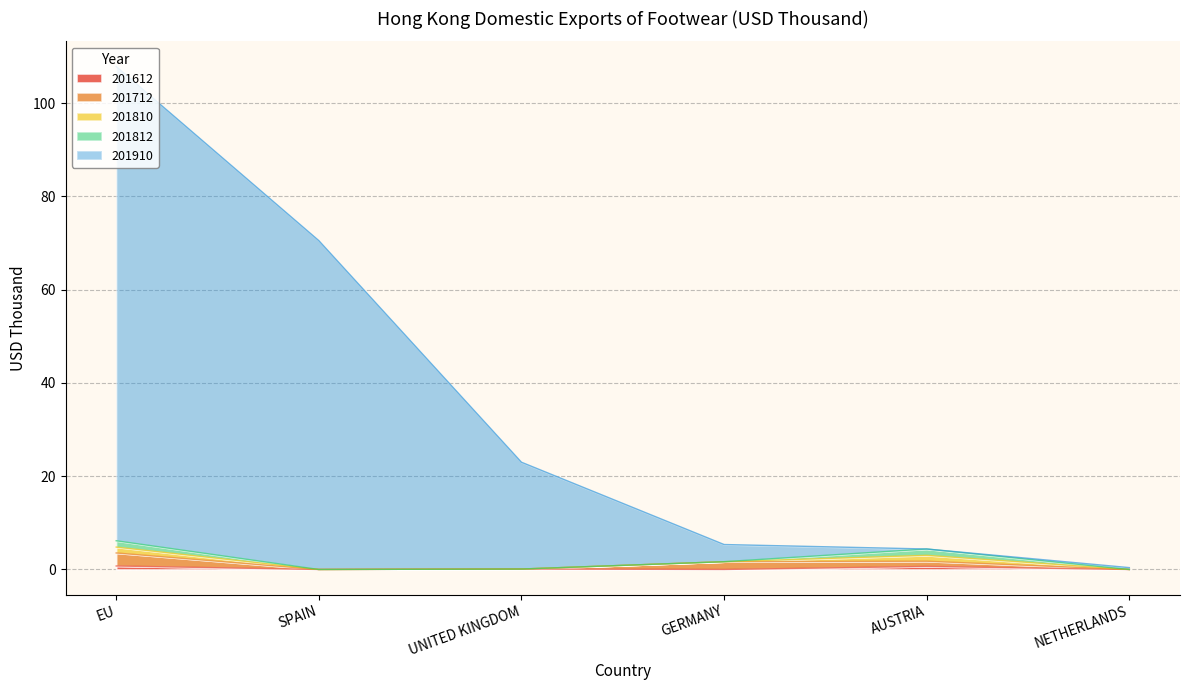

At which category is the sum across all series the highest?

EU